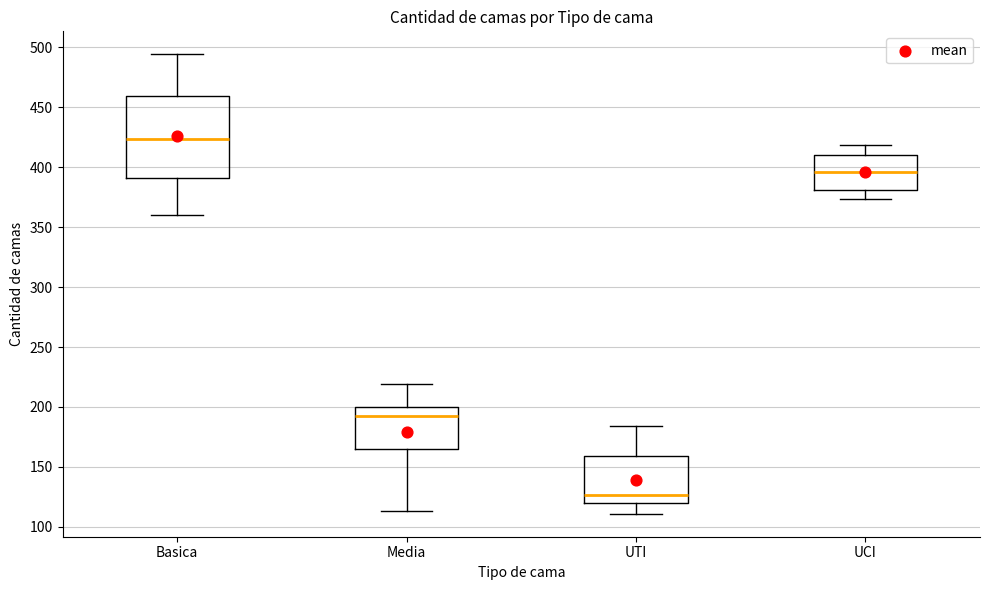

Where does the lower whisker of the box for UTI end on the y-axis? The values are not printed on the chart, so give them approximately, as read against the axis.

110